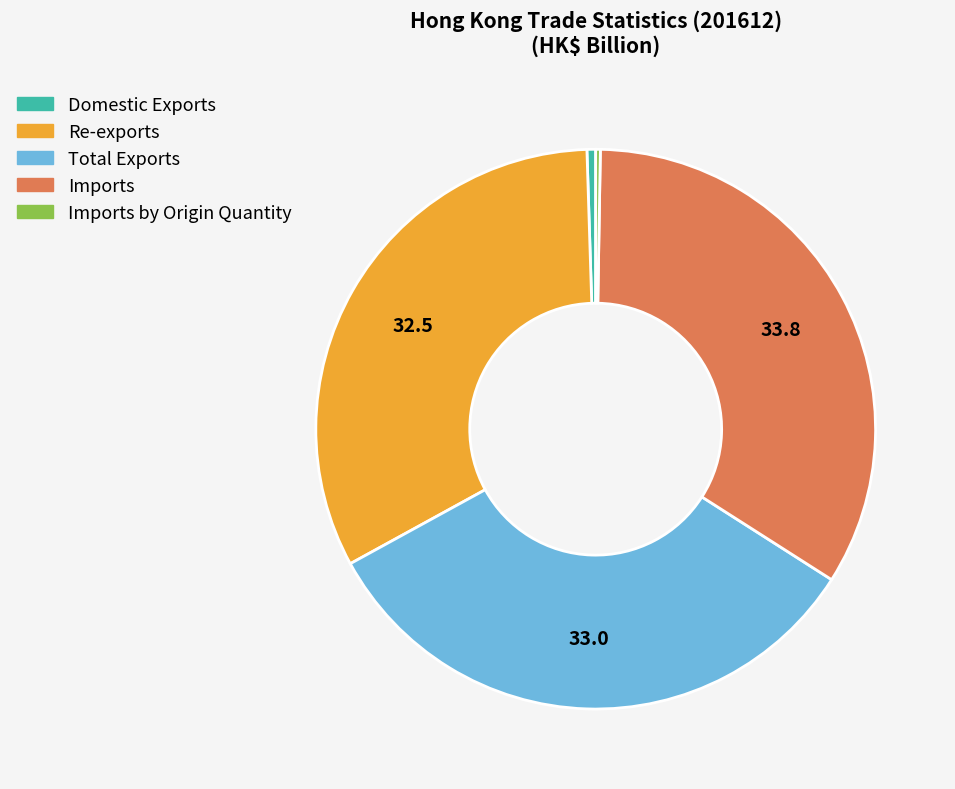

Is there a majority slice in this chart?

No